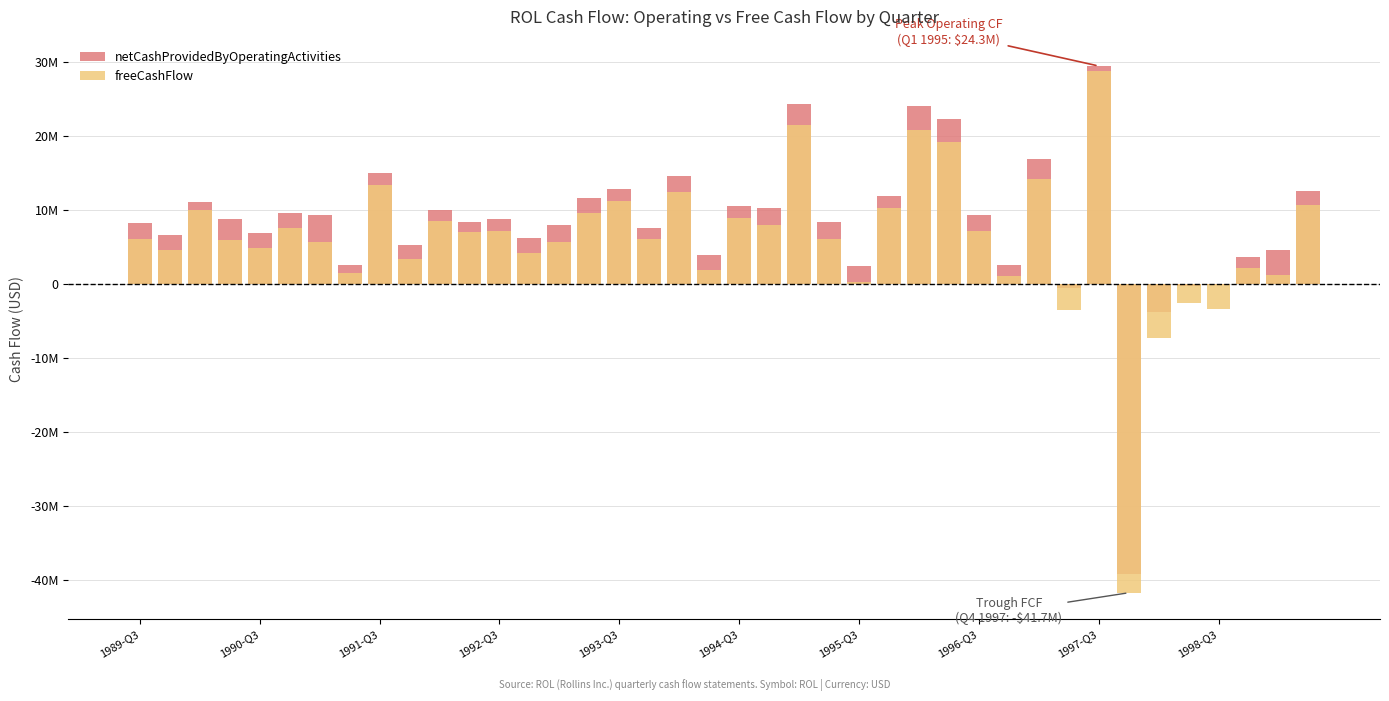

Is it true that netCashProvidedByOperatingActivities equals 12420879 at 27?

False